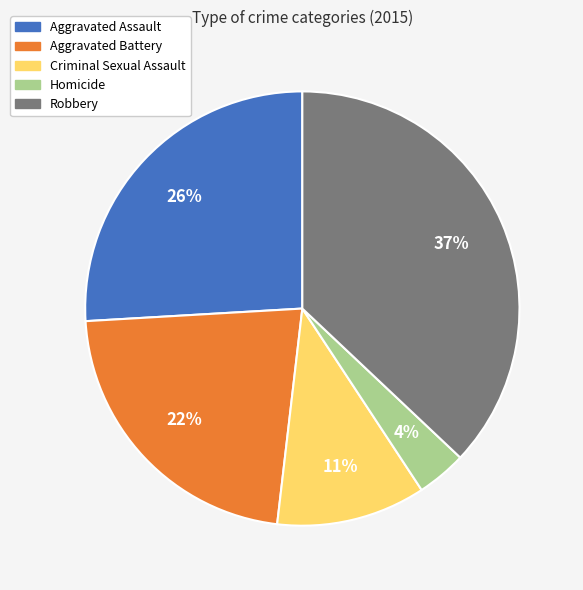

Does Aggravated Assault represent more than half of the total?

No